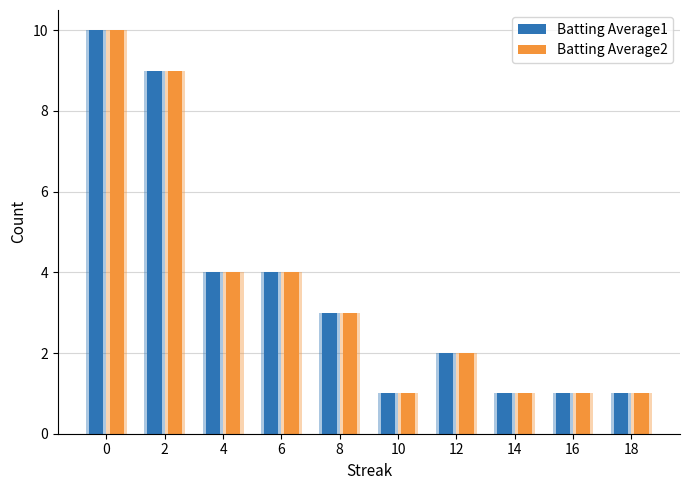

Reading left to right, list all the values displayed in this chart.

Batting Average1: 0=10	2=9	4=4	6=4	8=3	10=1	12=2	14=1	16=1	18=1
Batting Average2: 0=10	2=9	4=4	6=4	8=3	10=1	12=2	14=1	16=1	18=1